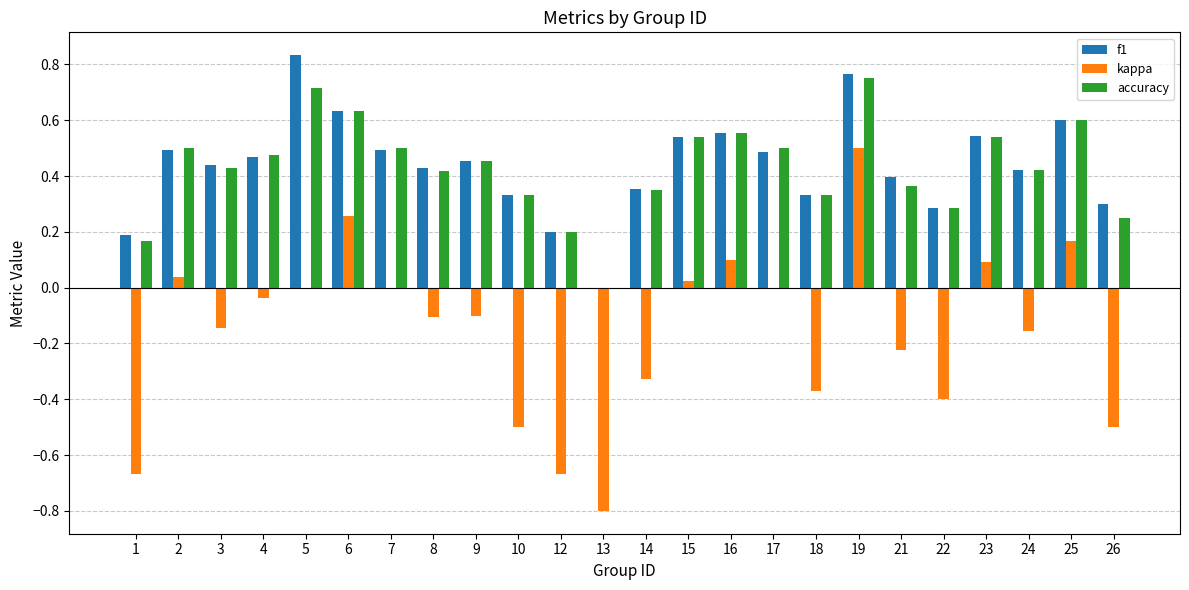

At which label does kappa reach its peak?

19